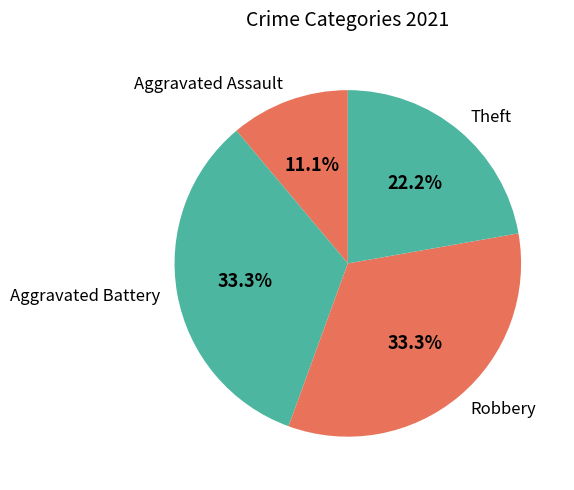

To the nearest percent, what is the average slice percentage?

25%